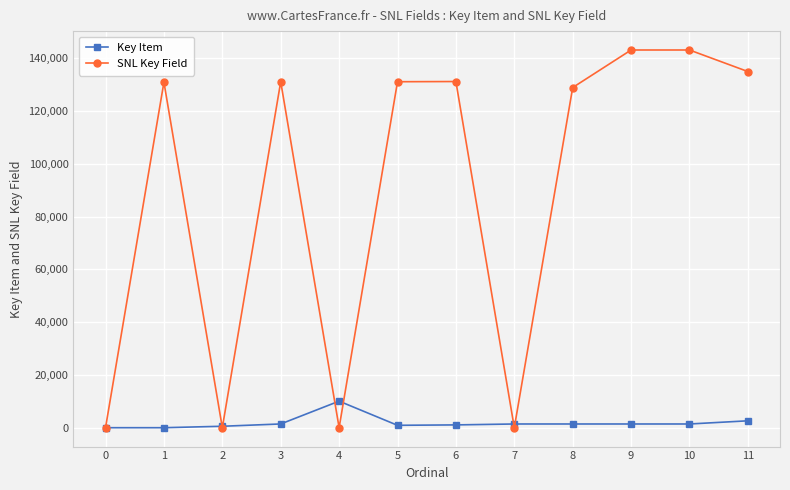

What is the total value across all series at 3?

132584